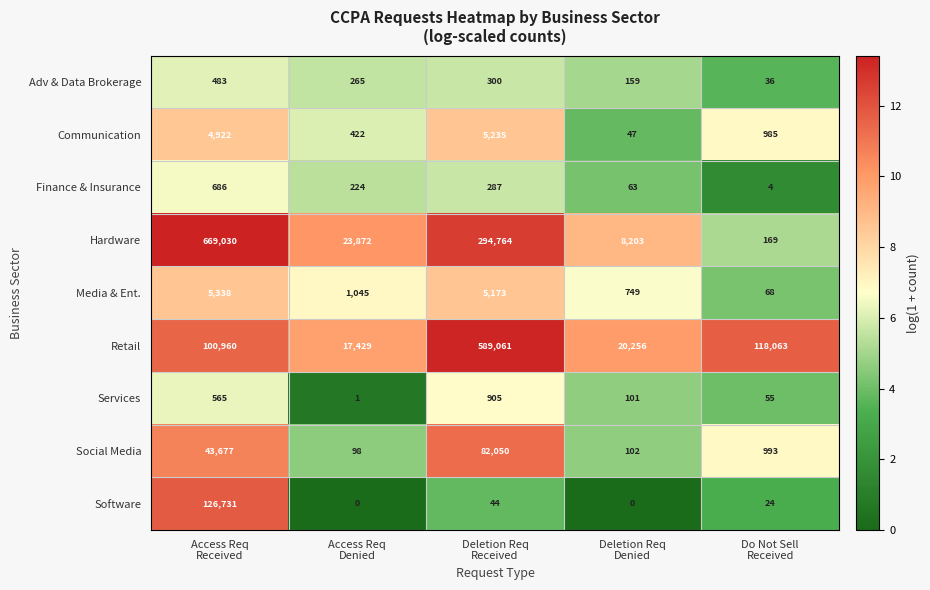

What is the lowest value of the Adv & Data Brokerage series?

36